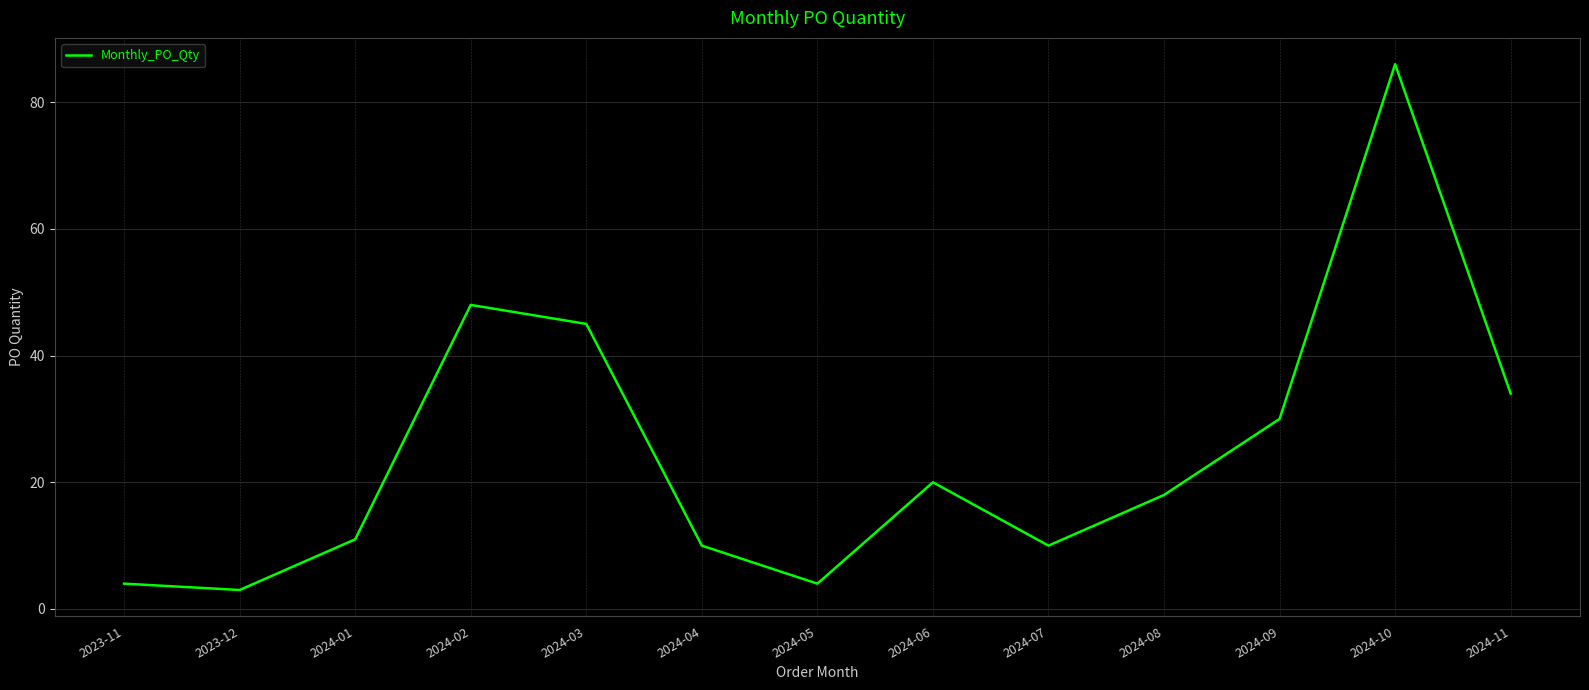

At which category does the chart reach its peak across all series?

2024-10